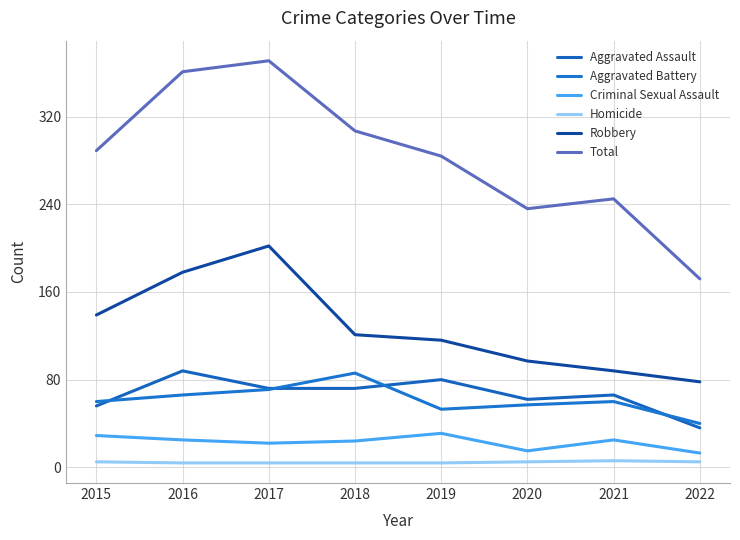

At which label does Robbery first exceed 121?

2015